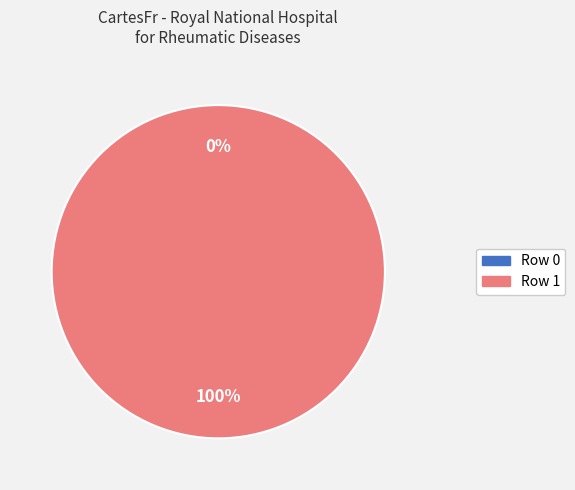

Is there a majority slice in this chart?

Yes